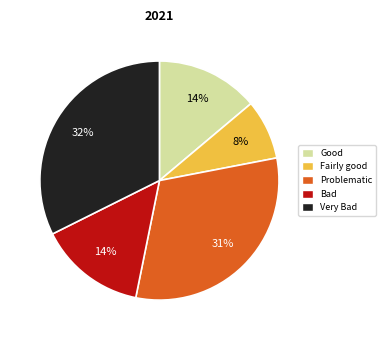

Is there any slice that represents more than half of the pie?

No